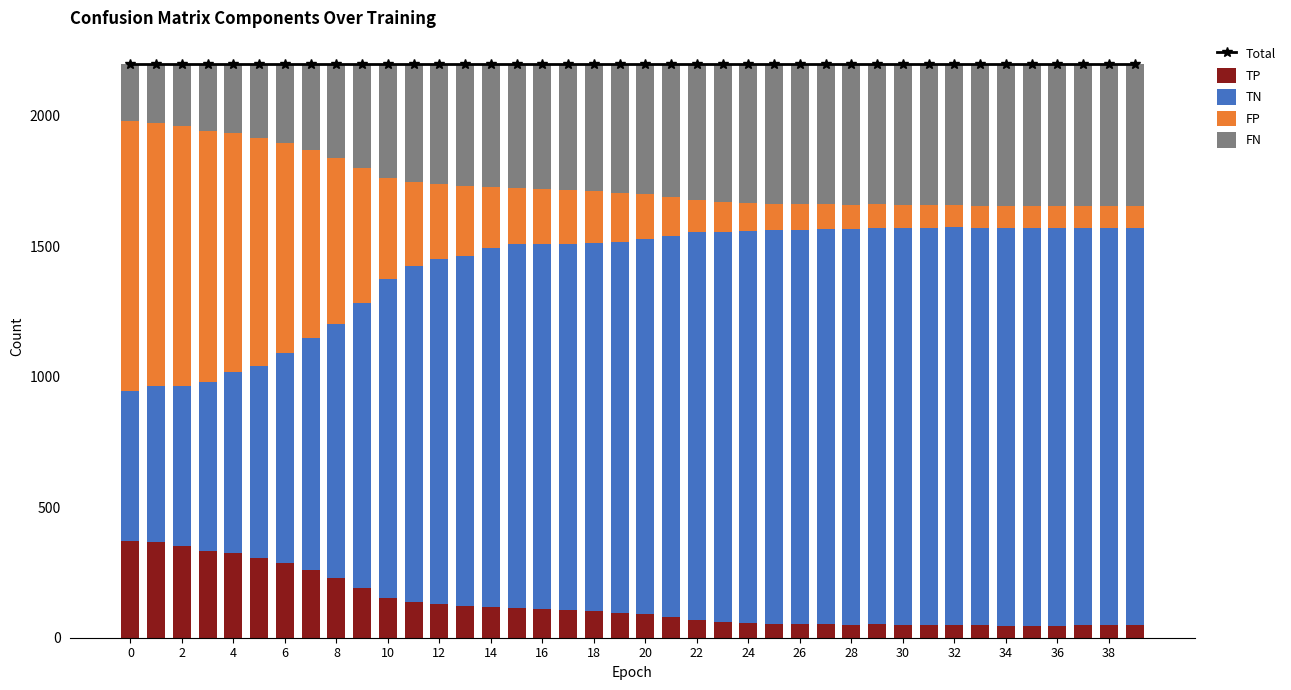

Does the chart contain any negative values?

No